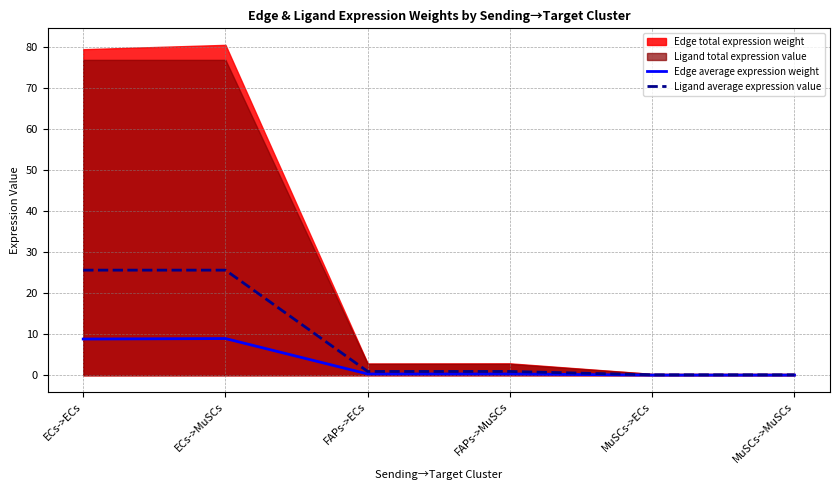

How many interior local valleys does the Edge average expression weight series have?

2